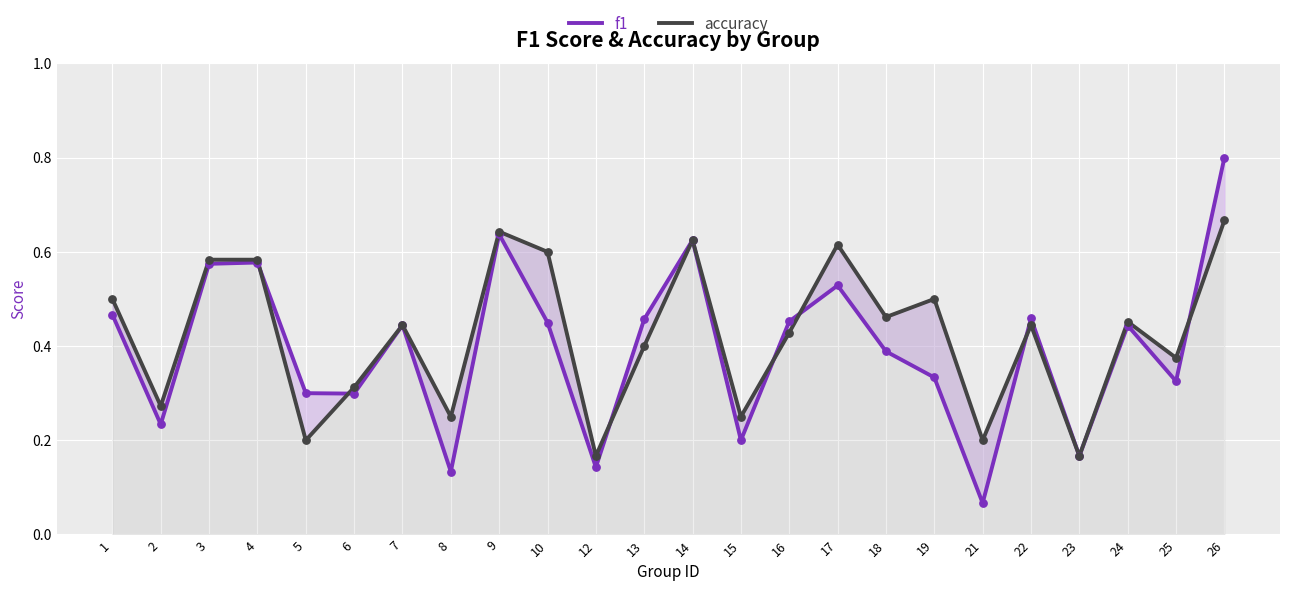

What are all the series names shown in the legend?

f1, accuracy